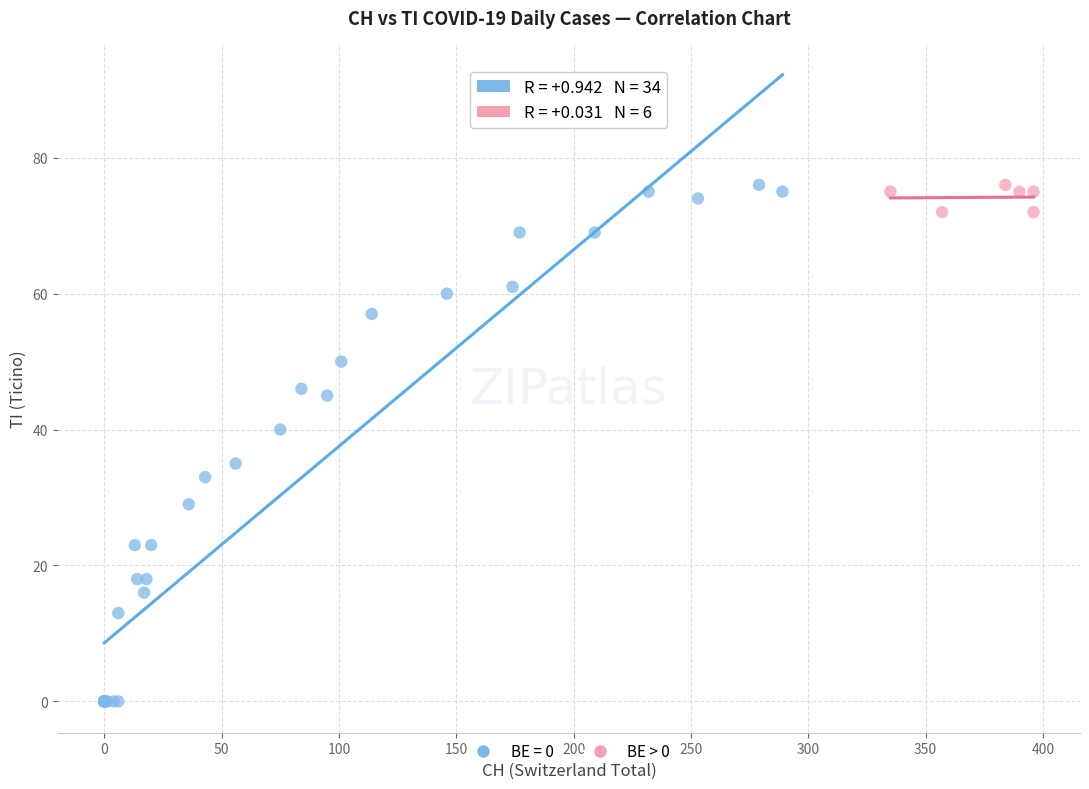

Which series has the largest Y range (max minus min)?

BE = 0